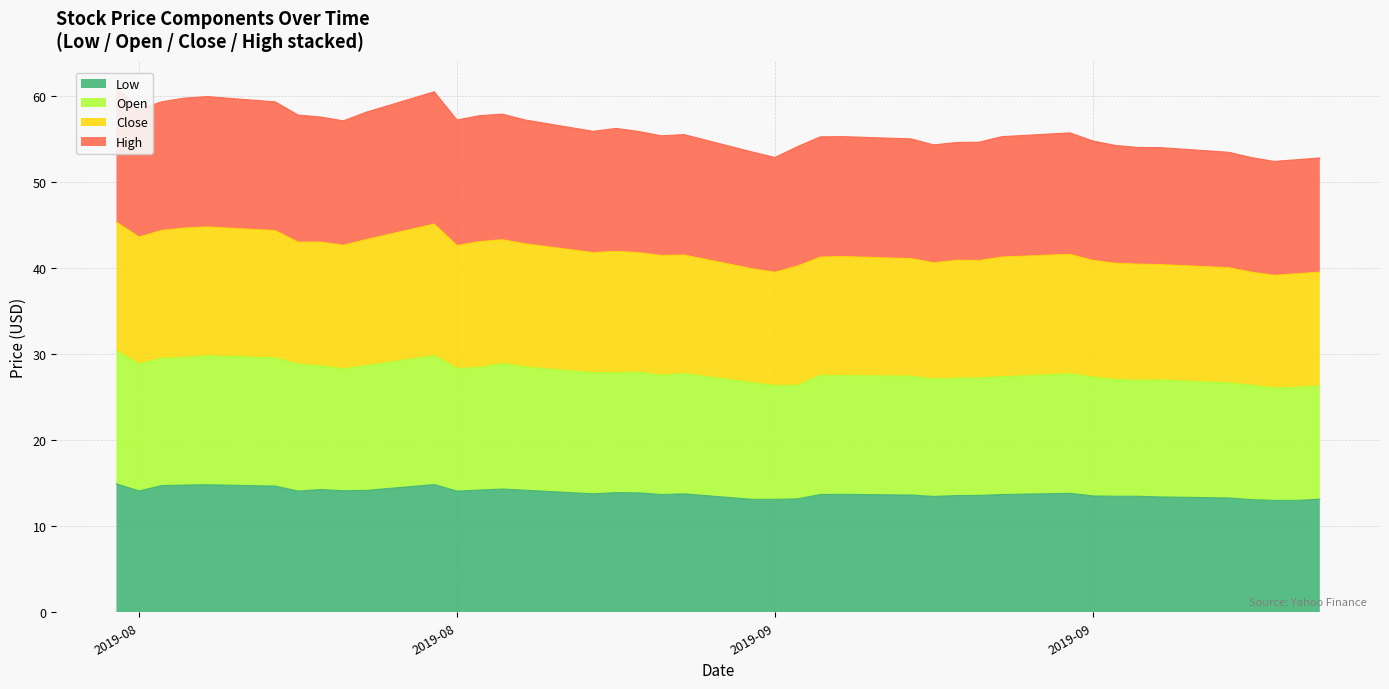

At which label does Open reach its minimum?

2019-09-25